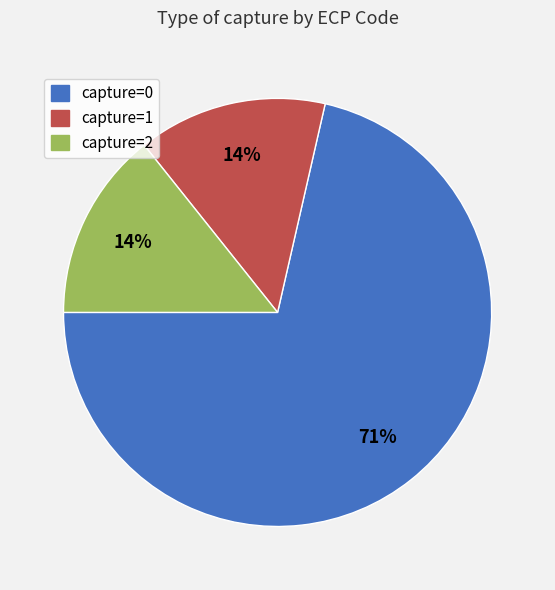

Is there any slice that represents more than half of the pie?

Yes